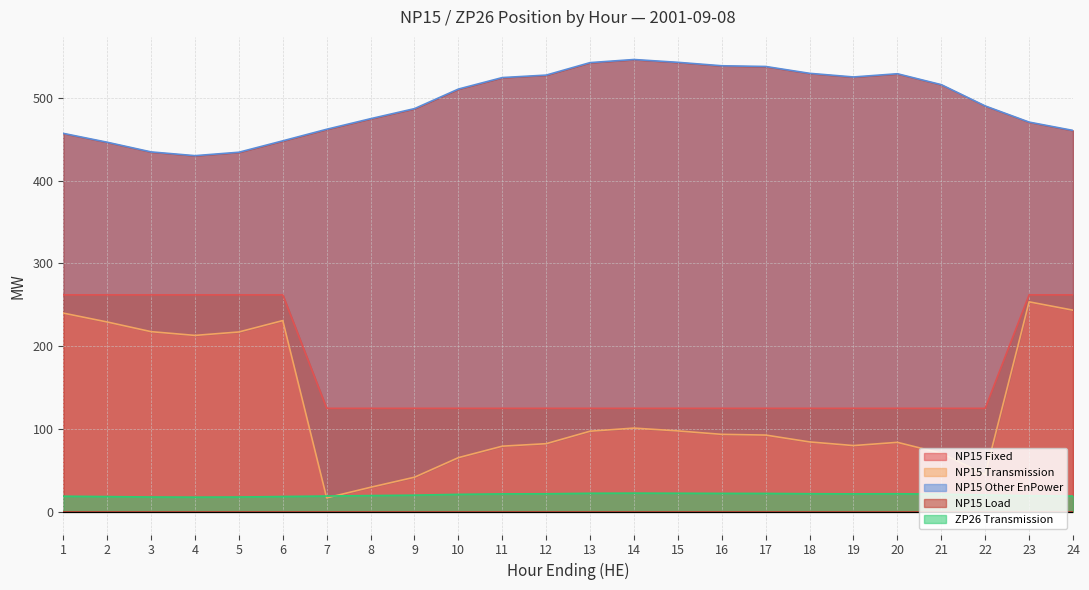

What is the difference between the NP15 Fixed values at 4 and 15?

137.0